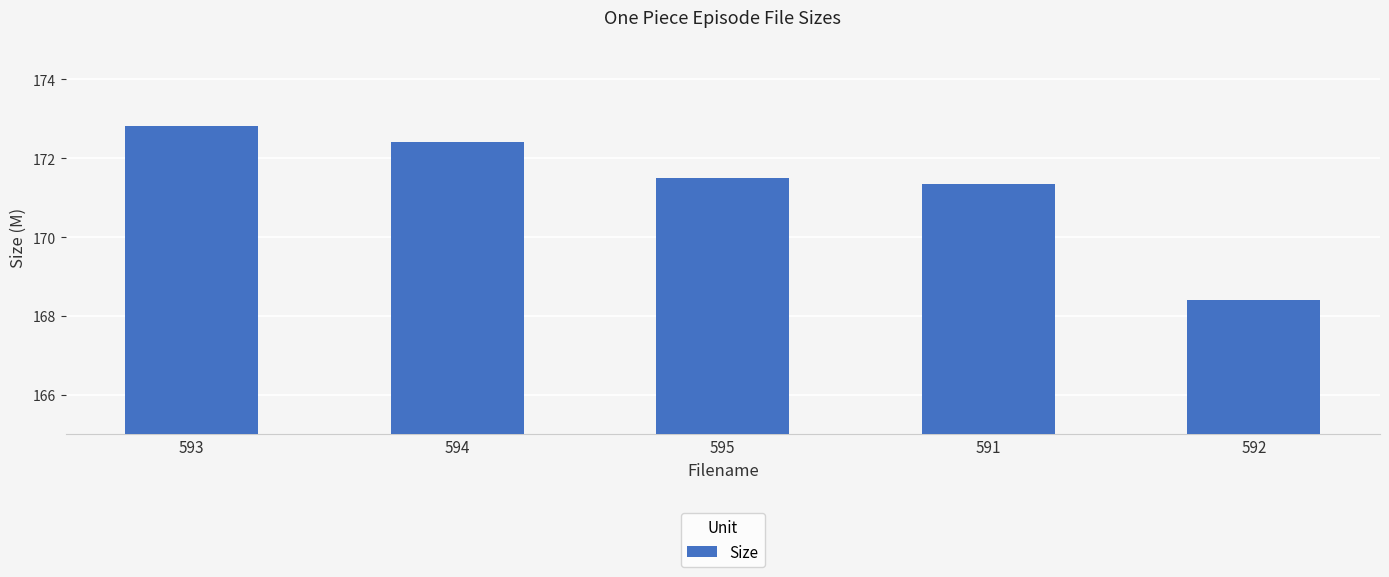

Reading left to right, extract all data points from this chart.

593=172.8	594=172.4	595=171.5	591=171.3	592=168.4